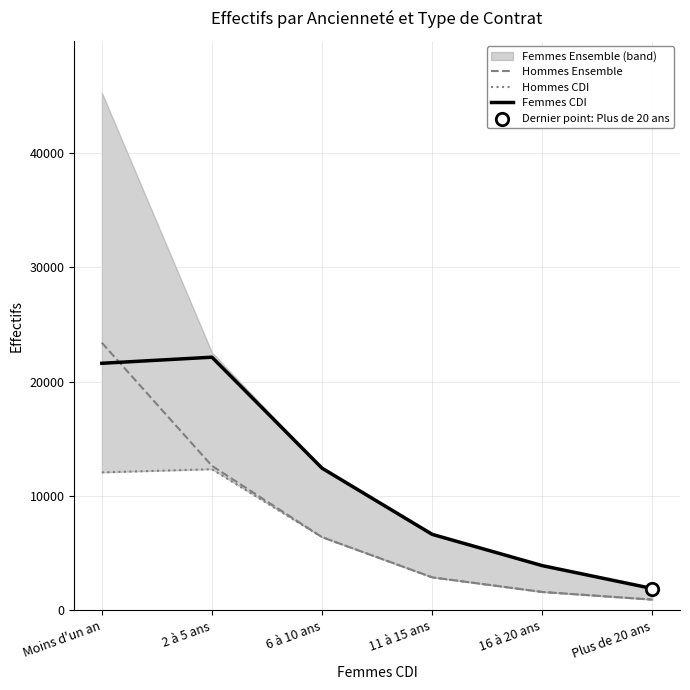

Is the value of Femmes CDI at 16 à 20 ans greater than the value of Hommes Ensemble at 2 à 5 ans?

No